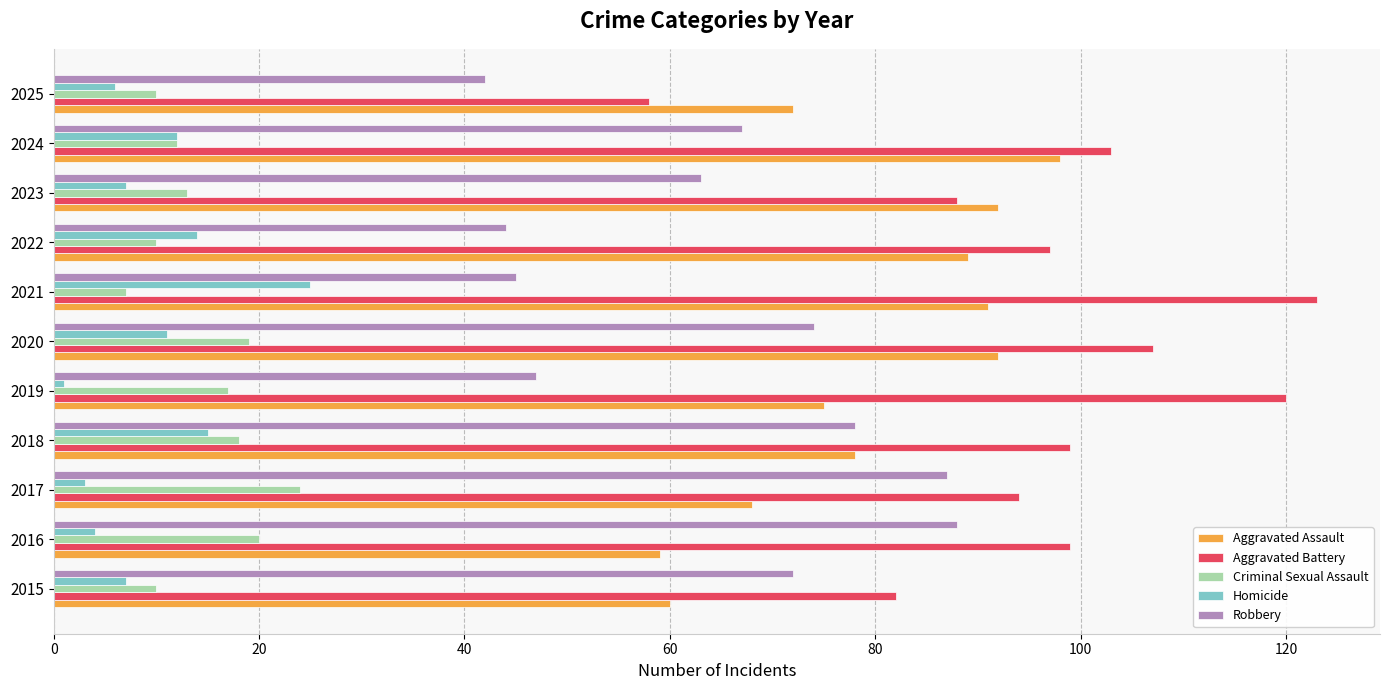

How many distinct data groups are displayed?

5